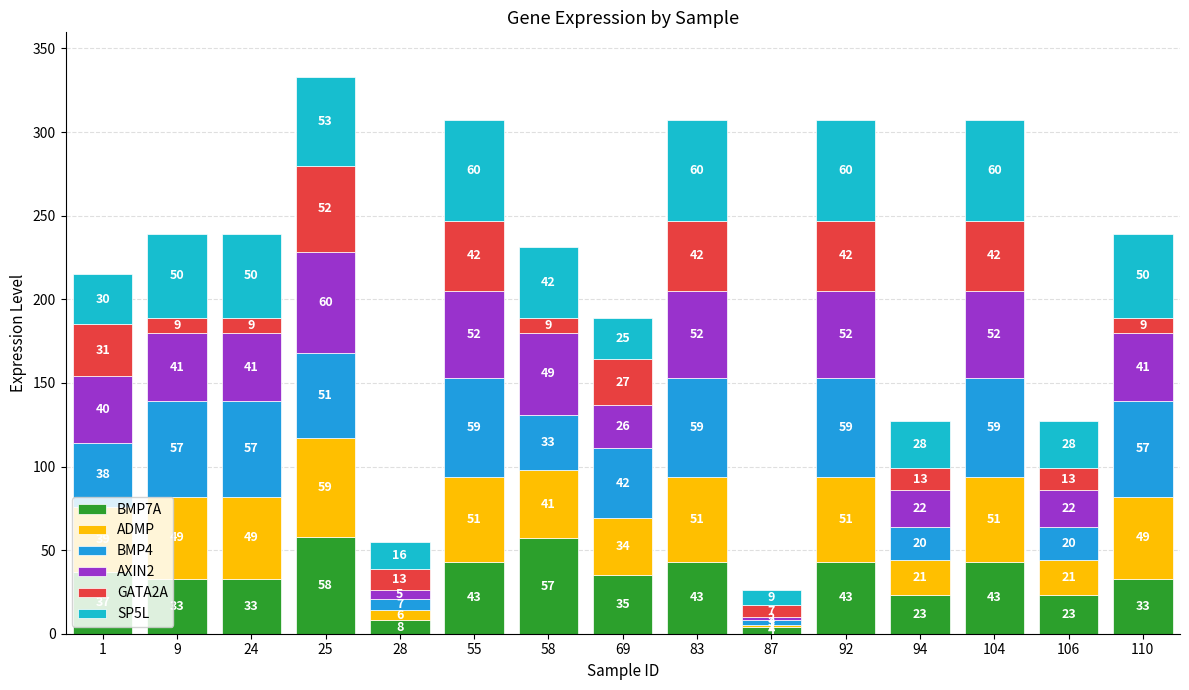

Which series has the largest range (max minus min)?

ADMP